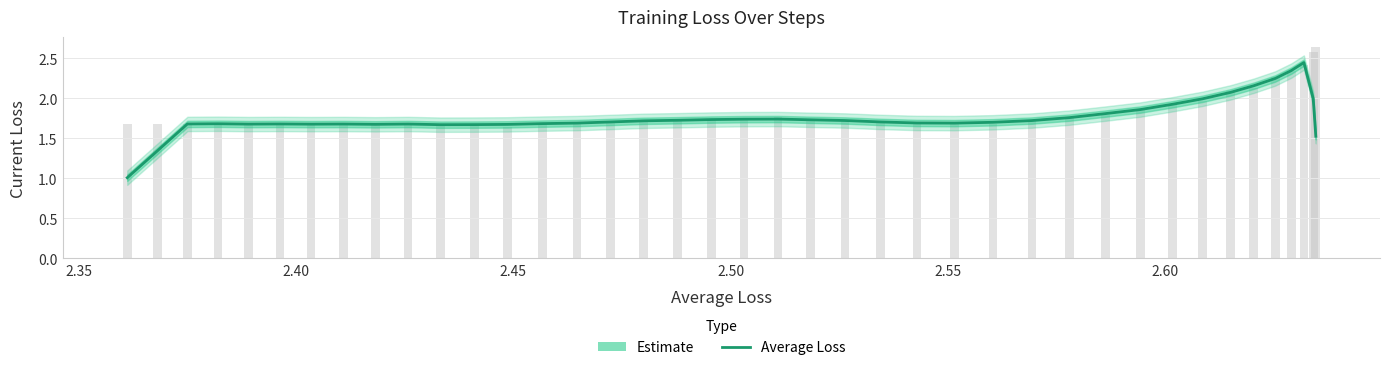

What is the sum of all values?

70.6